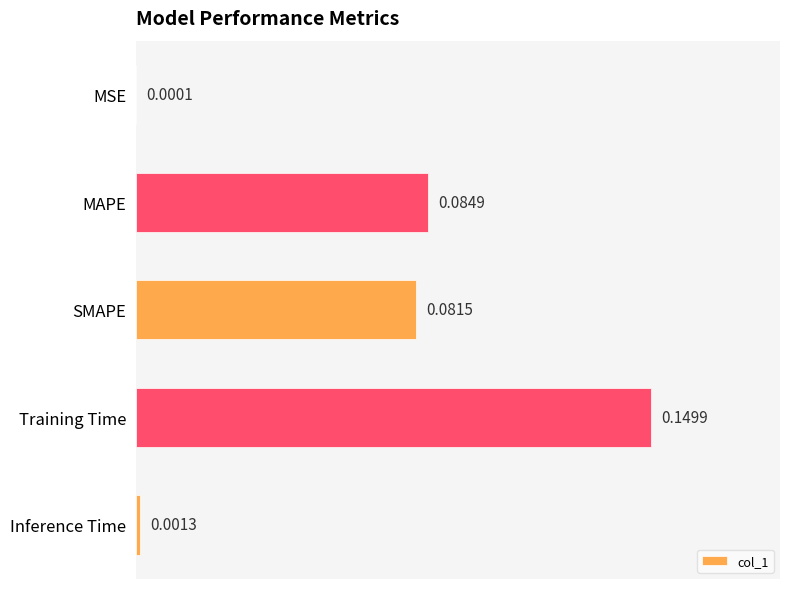

What is the sum of all values?

0.3